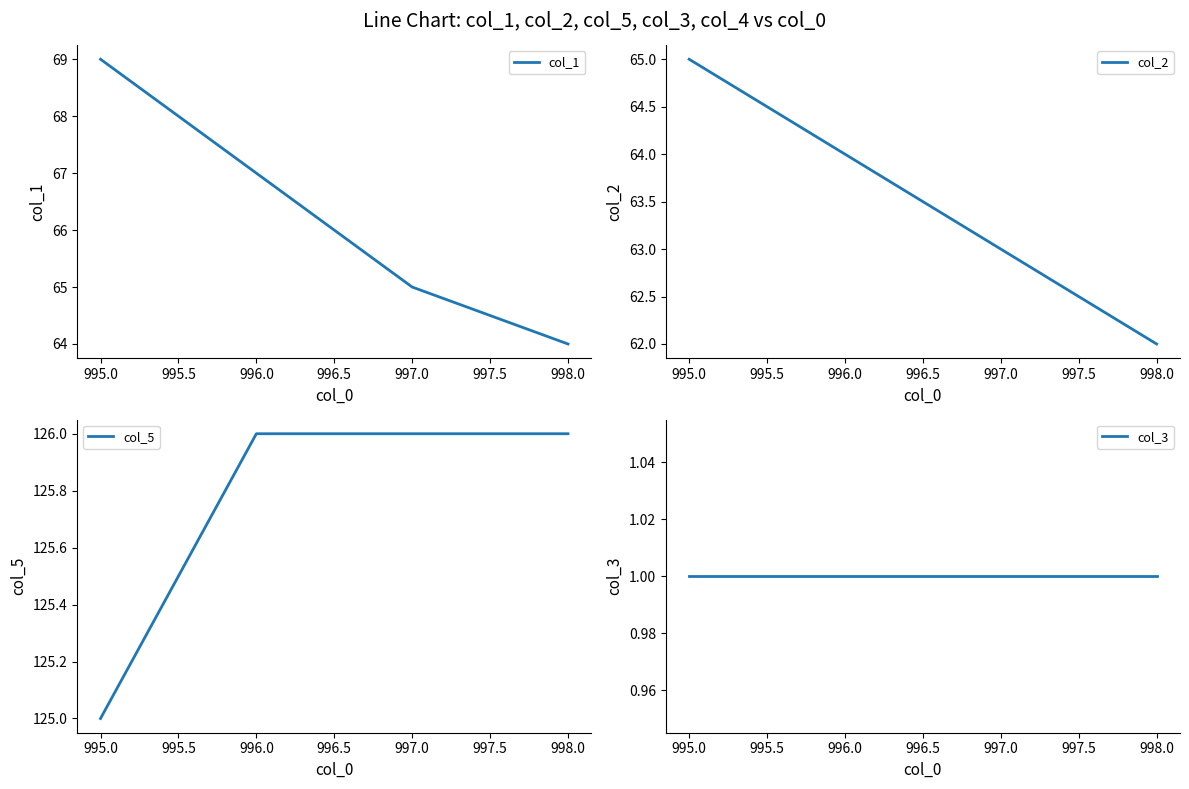

List the labels in order of col_1 value, smallest first.

998.0, 997.0, 996.0, 995.0